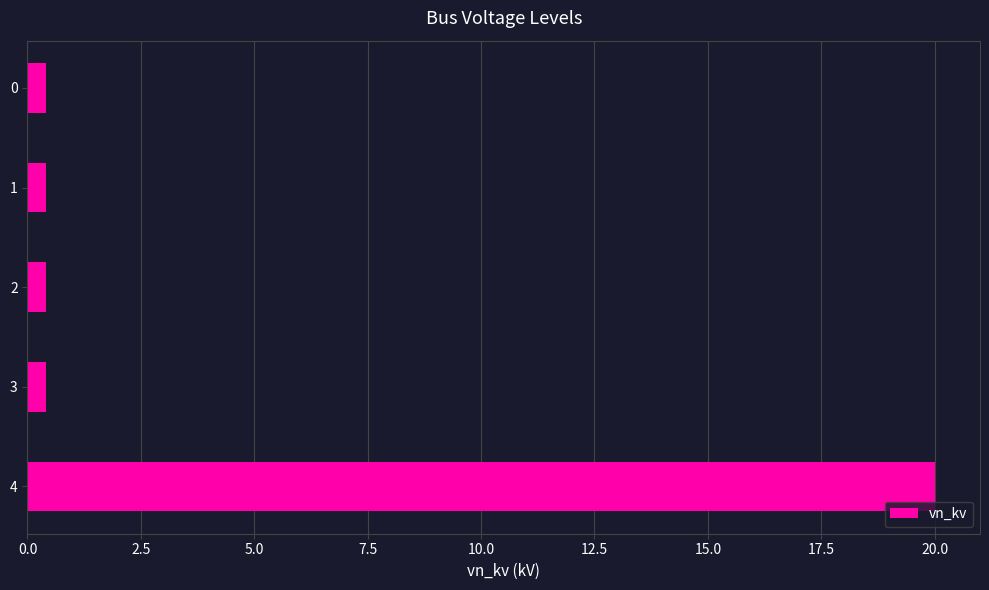

Count the number of data series in this chart.

1